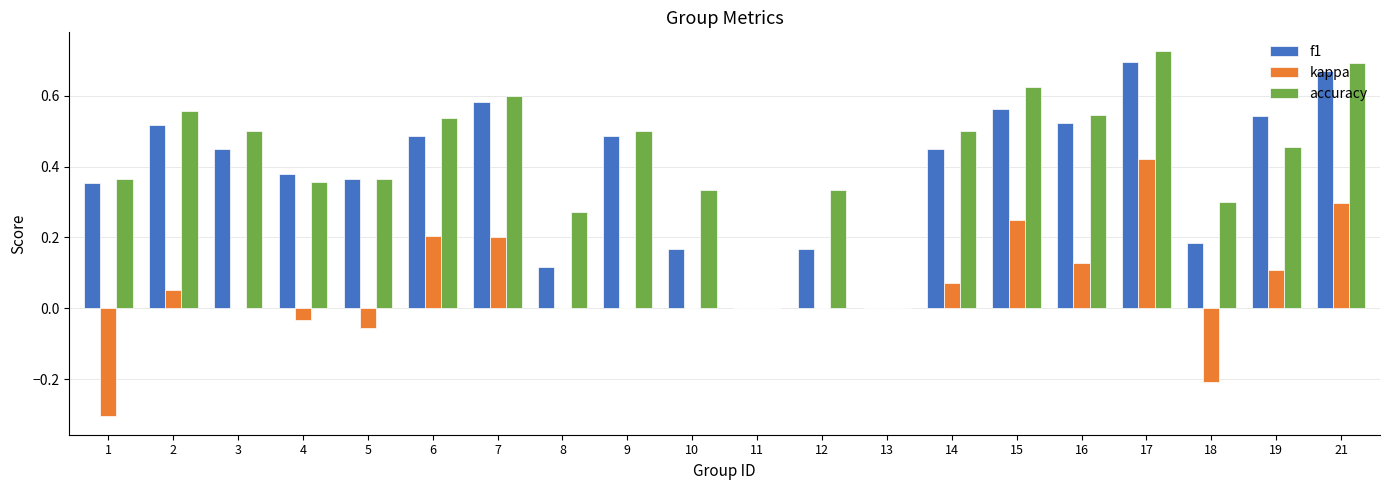

The value of kappa at 21 is 0.3. True or false?

True